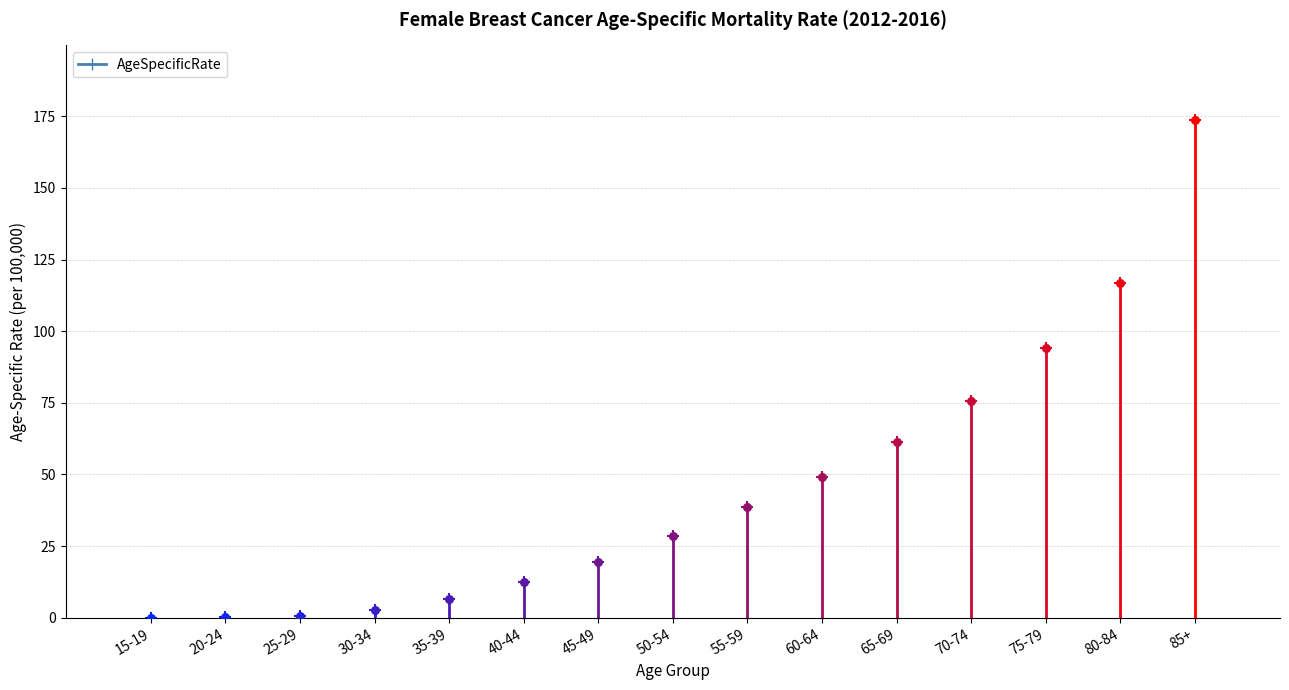

Approximately how many times larger is the value at 70-74 compared to 60-64?

1.5